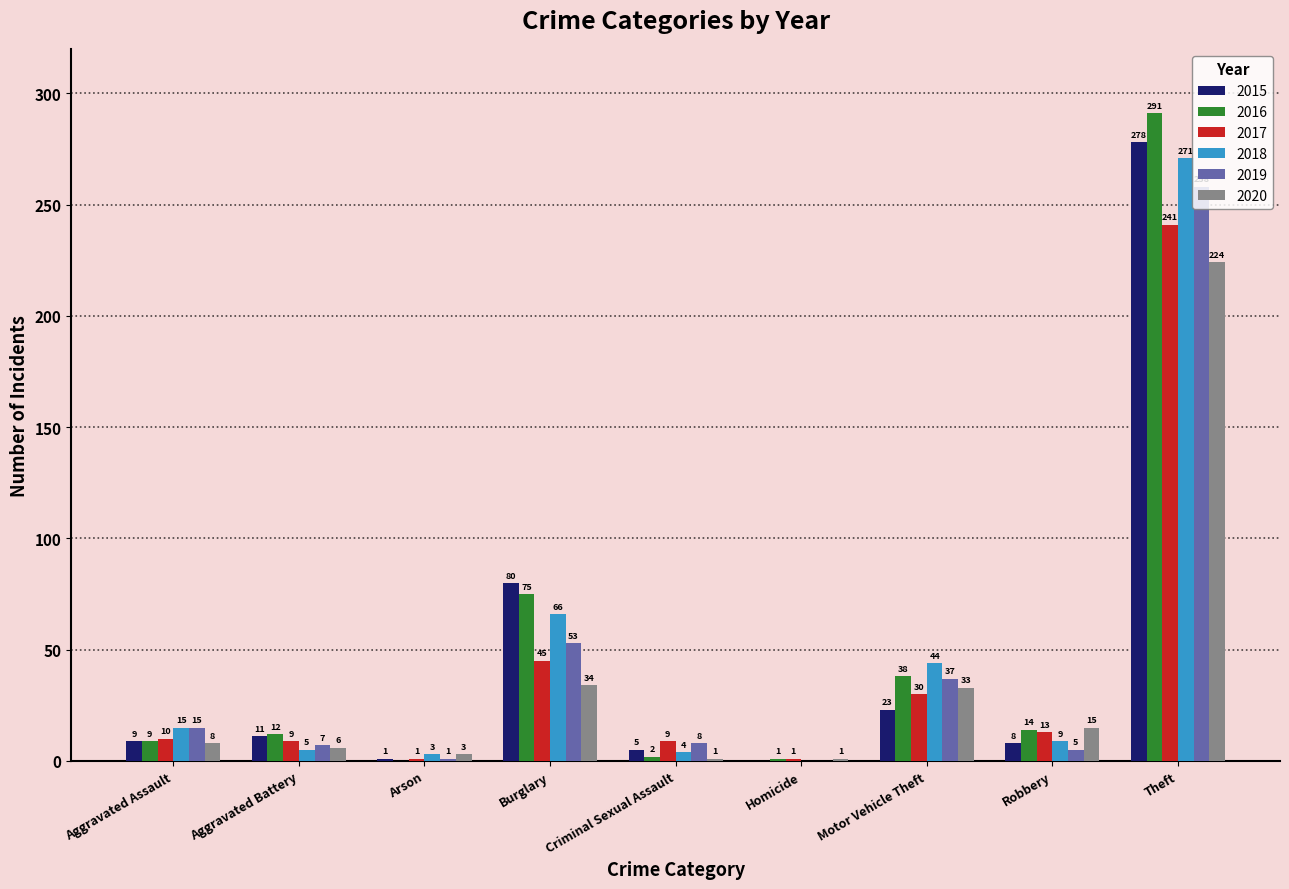

Is the value of 2020 at Robbery greater than the value of 2018 at Homicide?

Yes